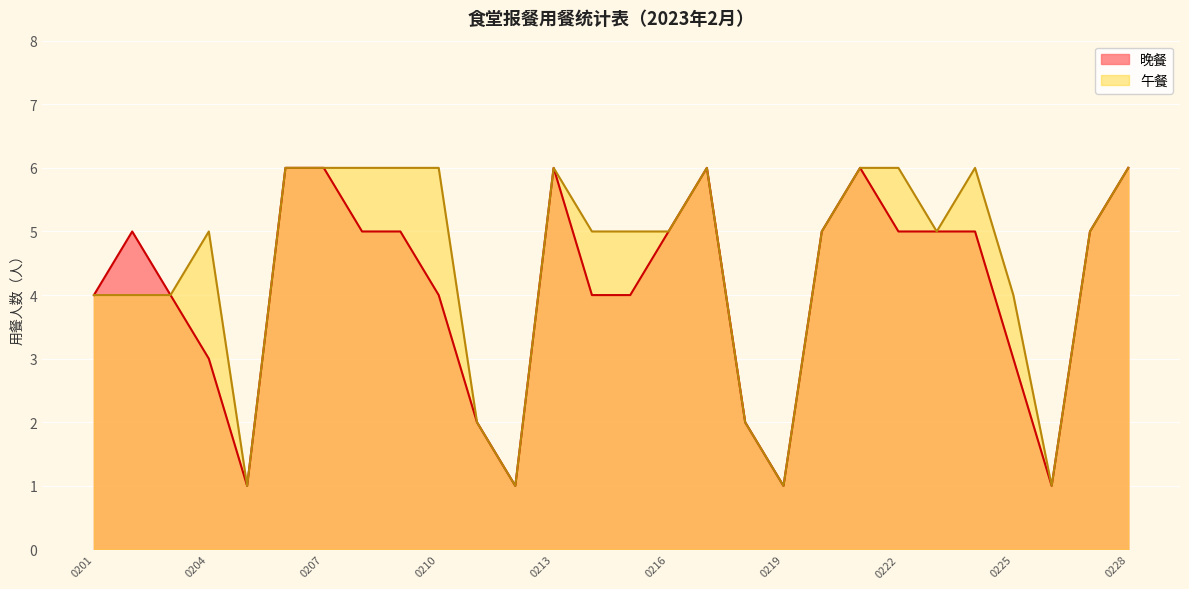

What is the value of the 午餐 point at the 23rd from the left?

5